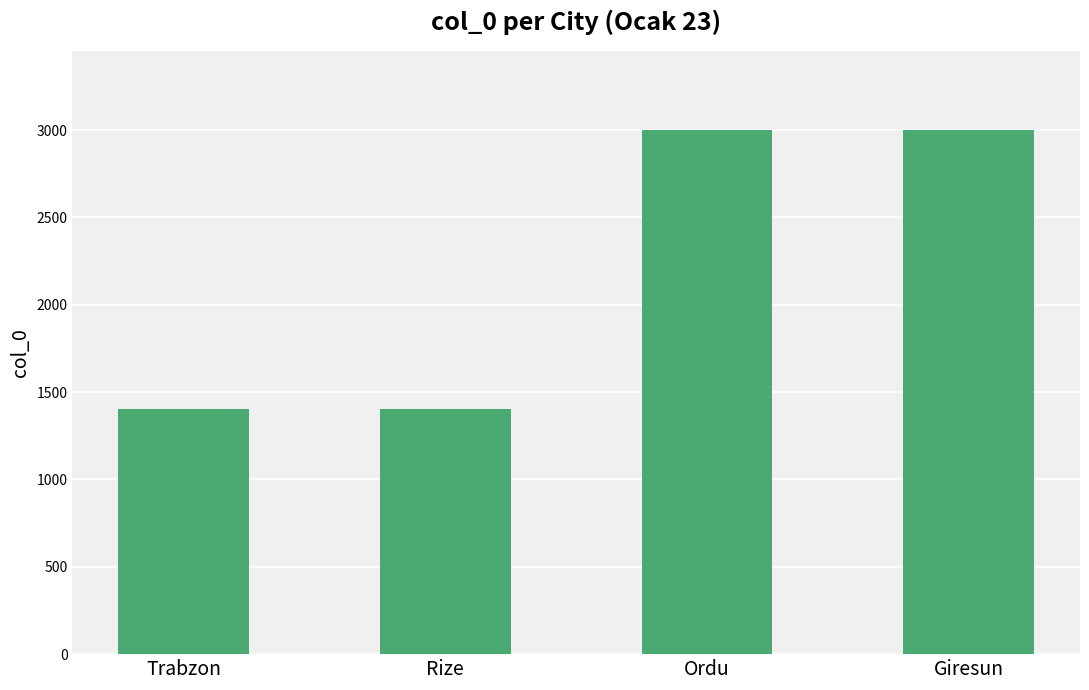

What position from the left is Ordu?

3